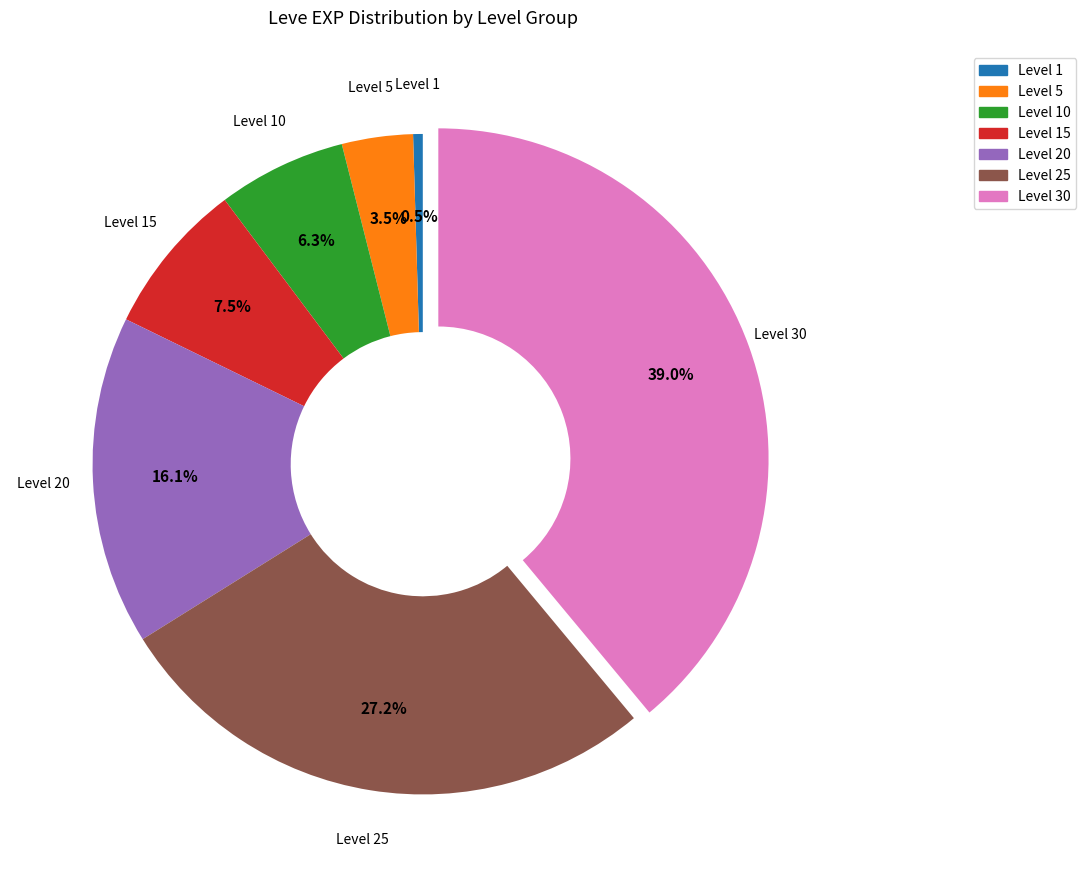

Does any single category account for the majority?

No